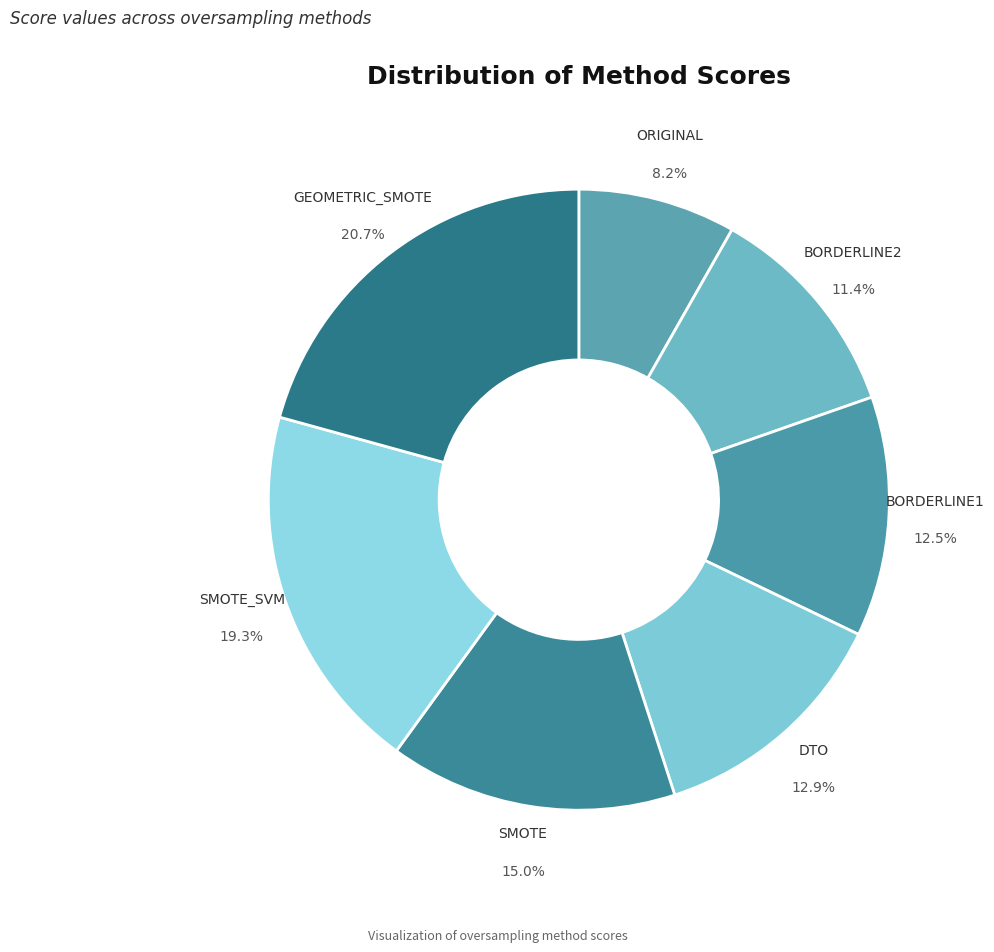

Approximately how many times larger is the value at DTO compared to SMOTE_SVM?

0.7